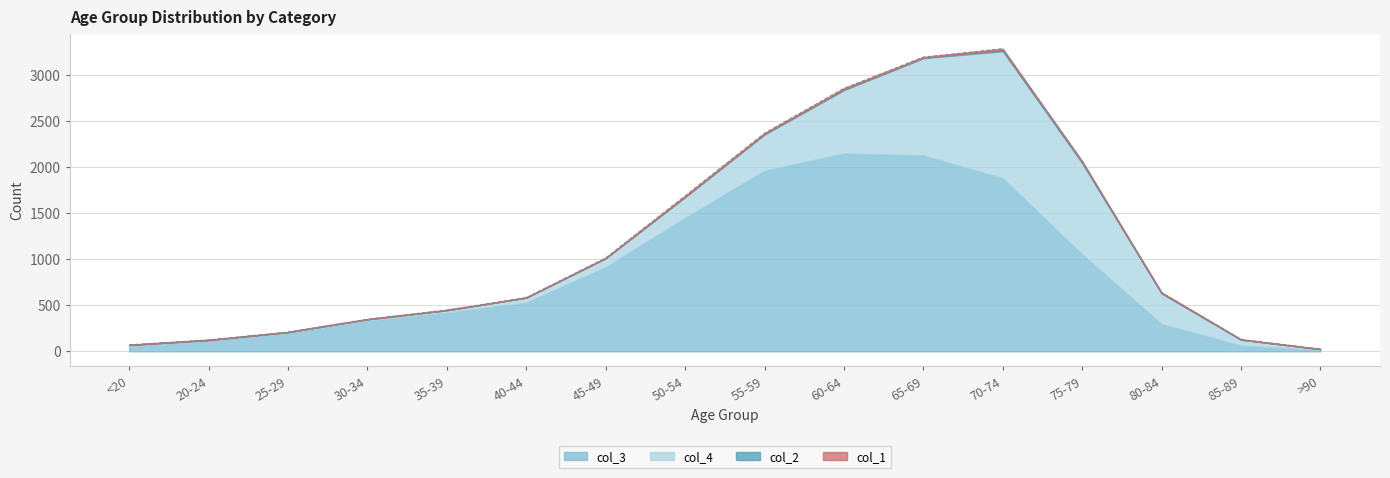

Count the number of categories in the chart.

16